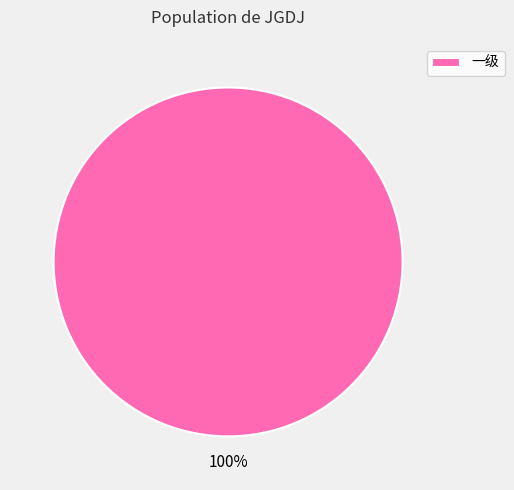

What percentage is the 一级 slice, to the nearest percent?

100%